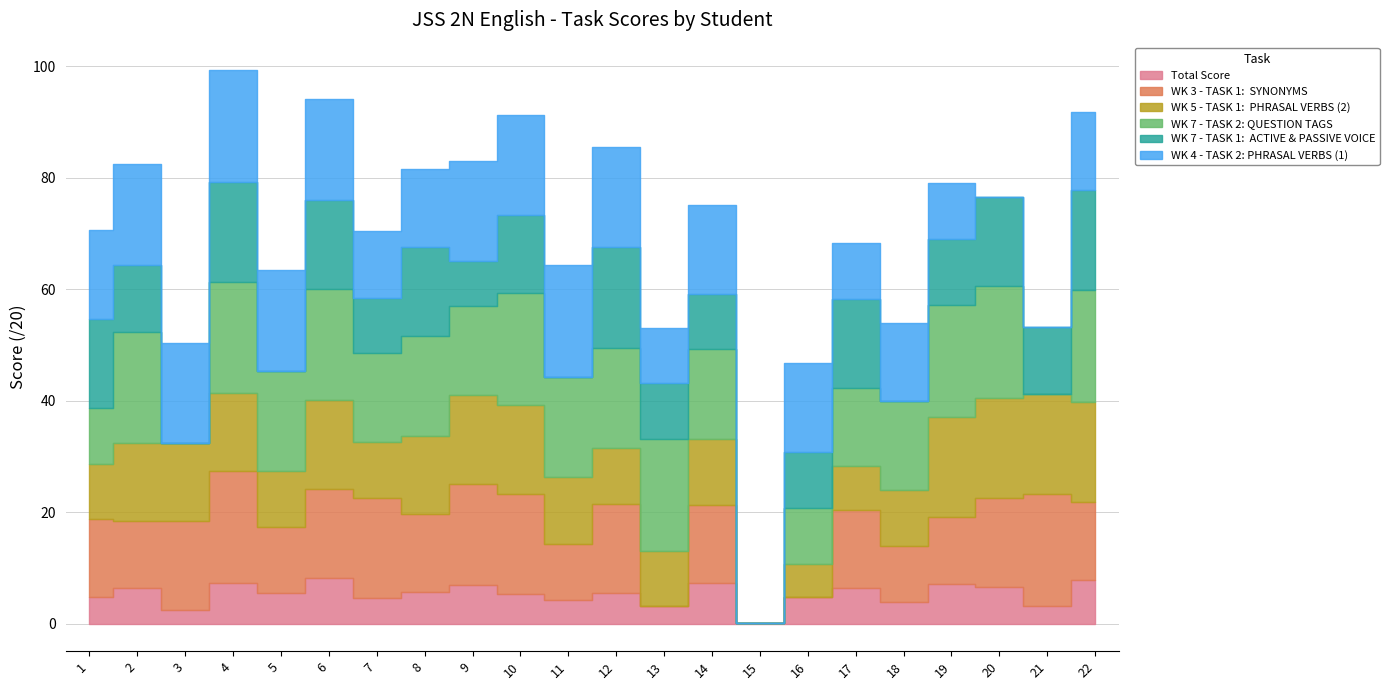

At how many categories does at least one series exceed 19?

10